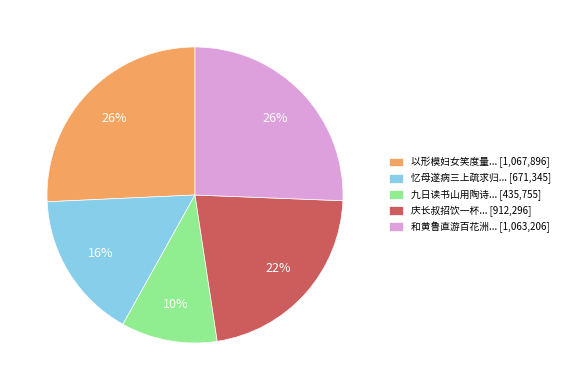

What is the smallest slice in the pie chart?

九日读书山用陶诗... [435,755]